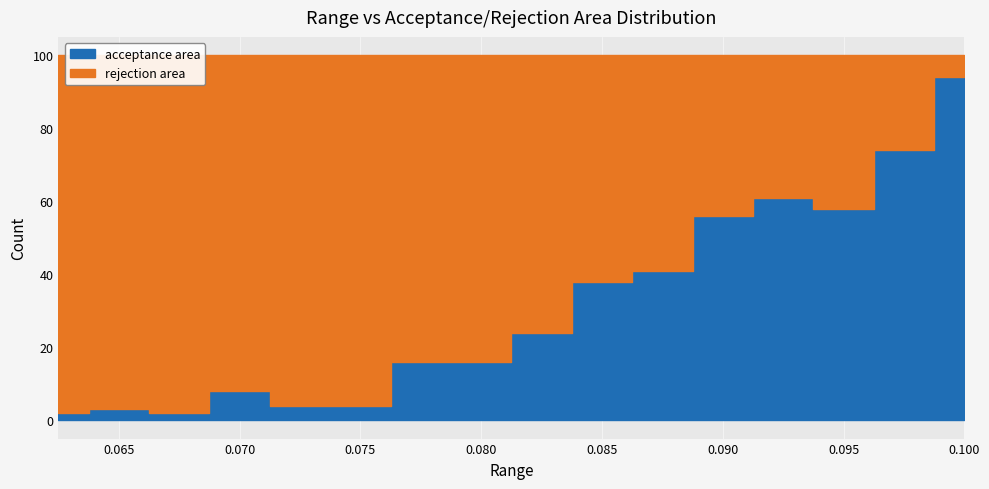

True or false: the data shows 61 at 0.0925.

True